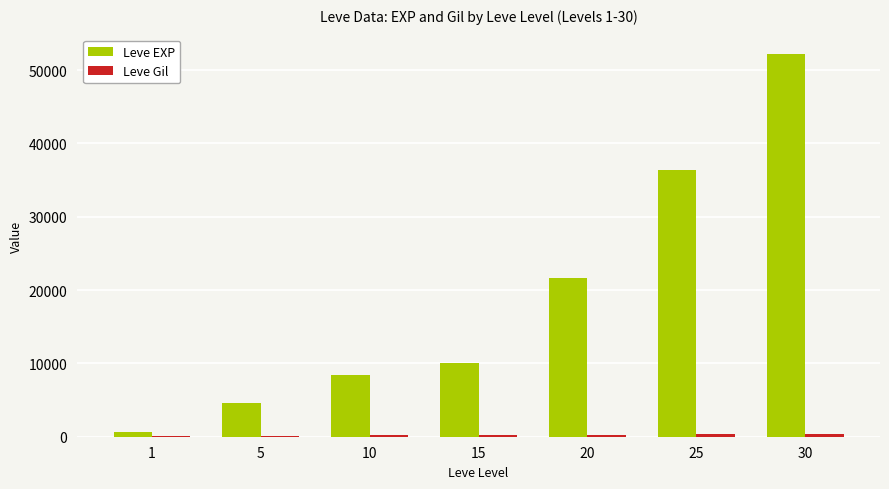

What is the total value across all series at 20?

21895